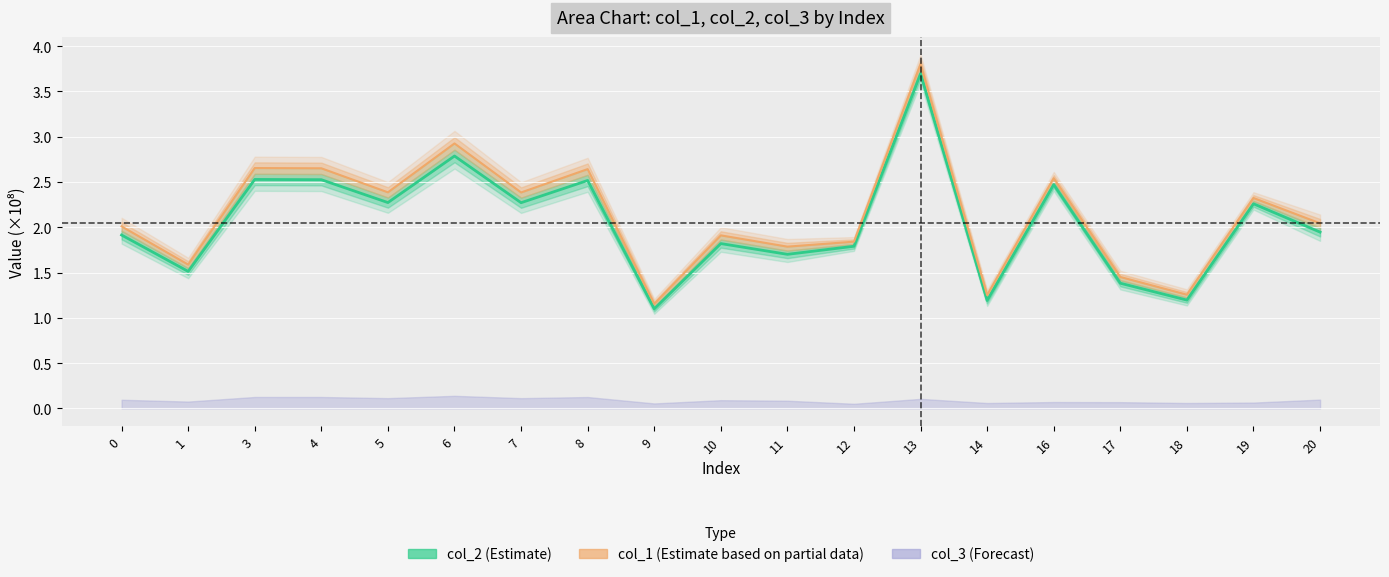

What is the value of the col_1 estimate point at the 17th from the left?

1.3